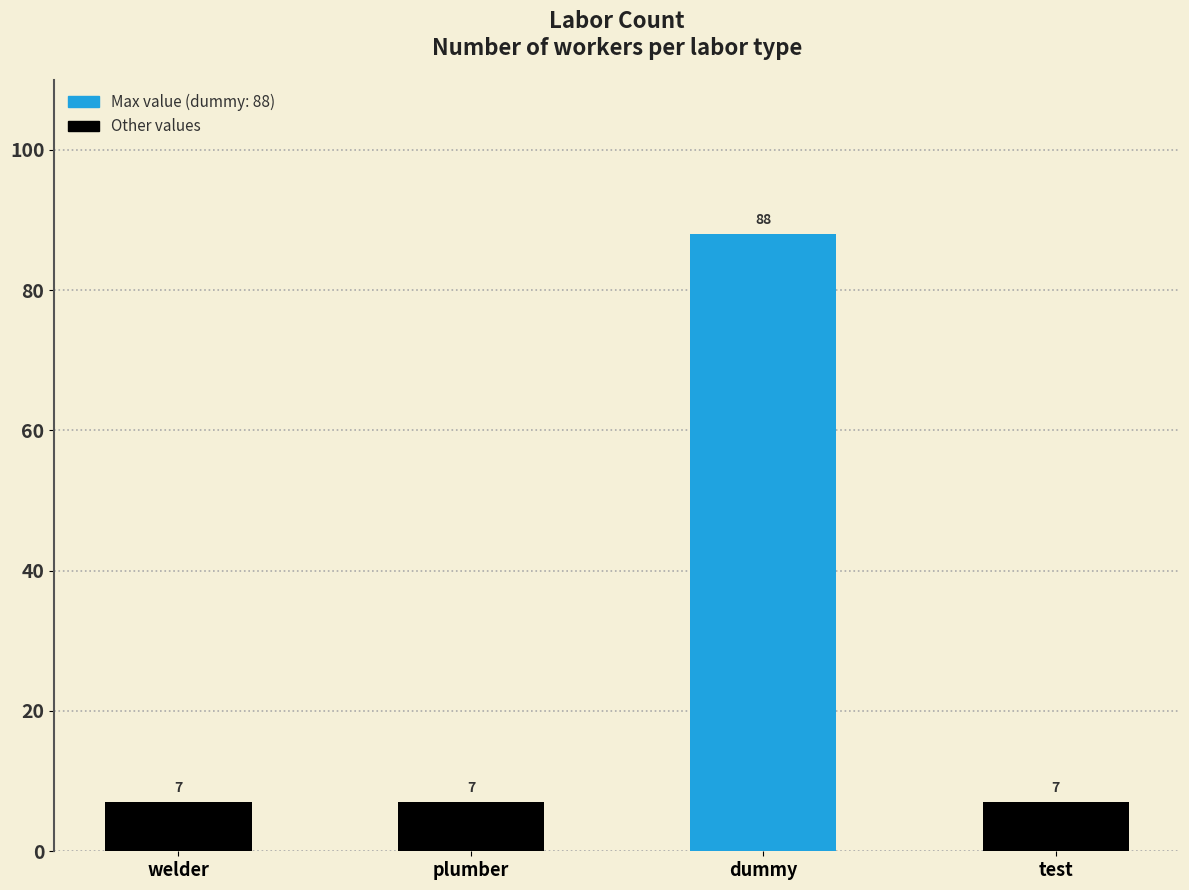

What is the difference between the values at welder and dummy?

81